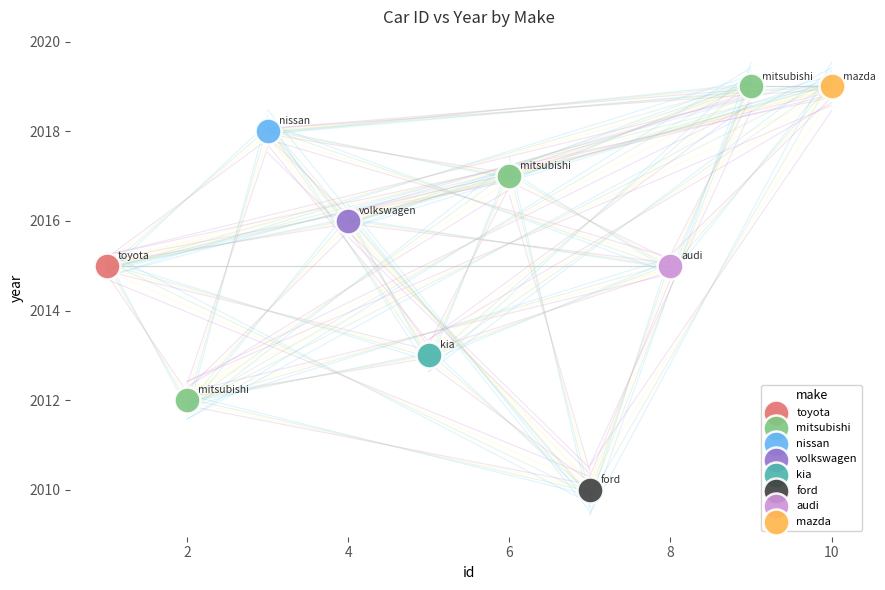

What are all the series names shown in the legend?

toyota, mitsubishi, nissan, volkswagen, kia, ford, audi, mazda